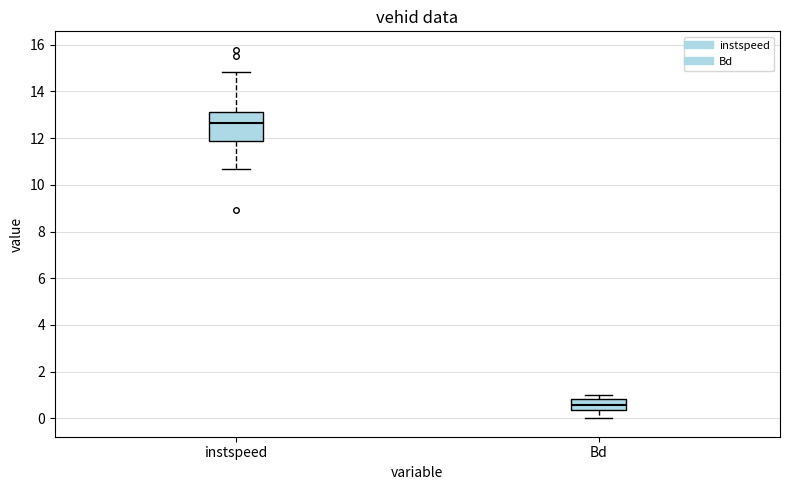

Which box has the lowest median line?

Bd